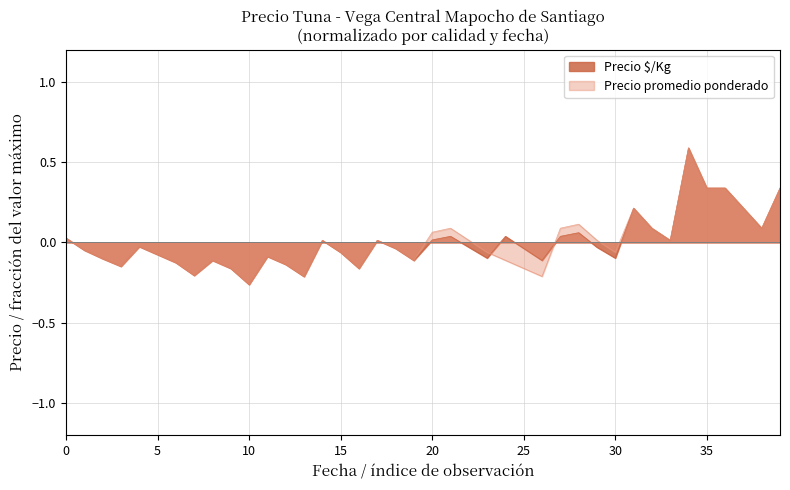

Is it true that Precio promedio ponderado equals 0.2 at 2021-04-20?

False